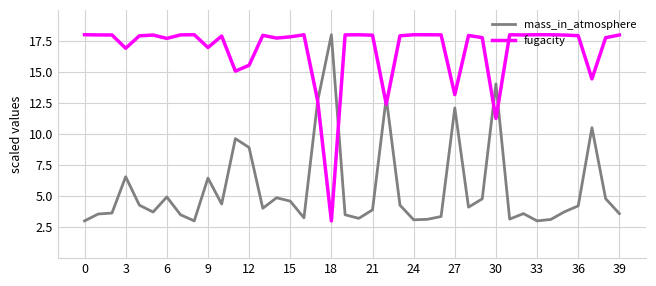

Which series has the largest total across all categories?

fugacity